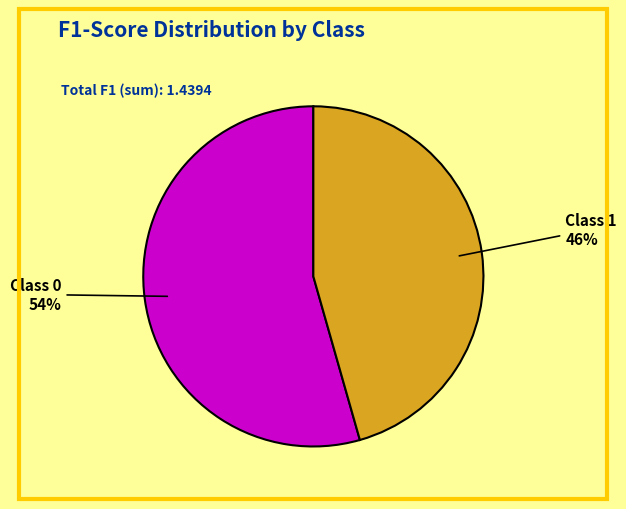

Does any single category account for the majority?

Yes